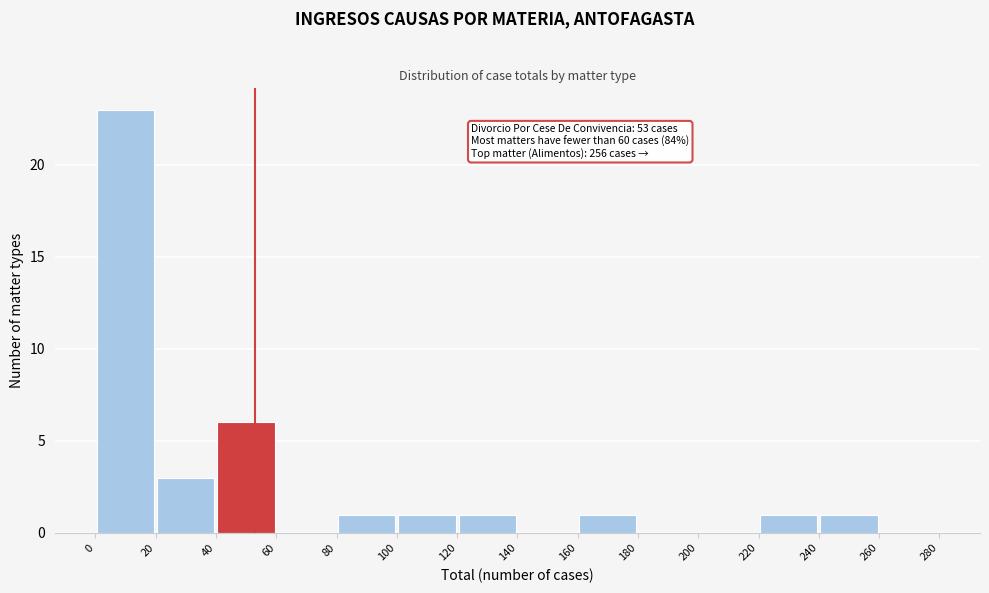

Over which range of the x-axis is the bar tallest?

0 to 20